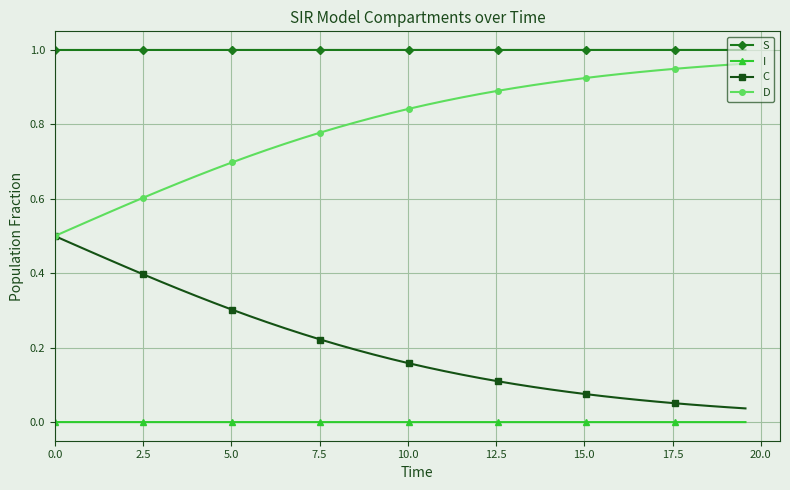

Which series has the largest total across all categories?

S